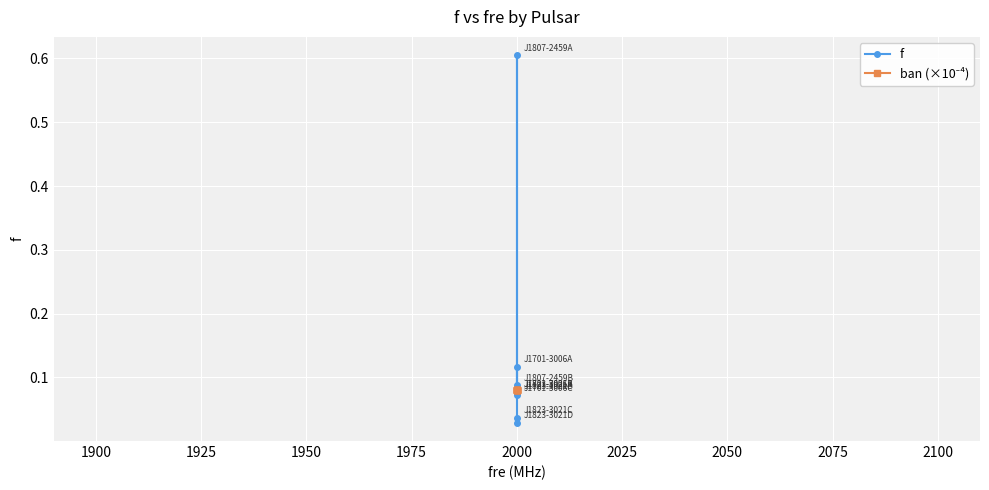

Between 1925 and 1950, which series saw the biggest shift?

f